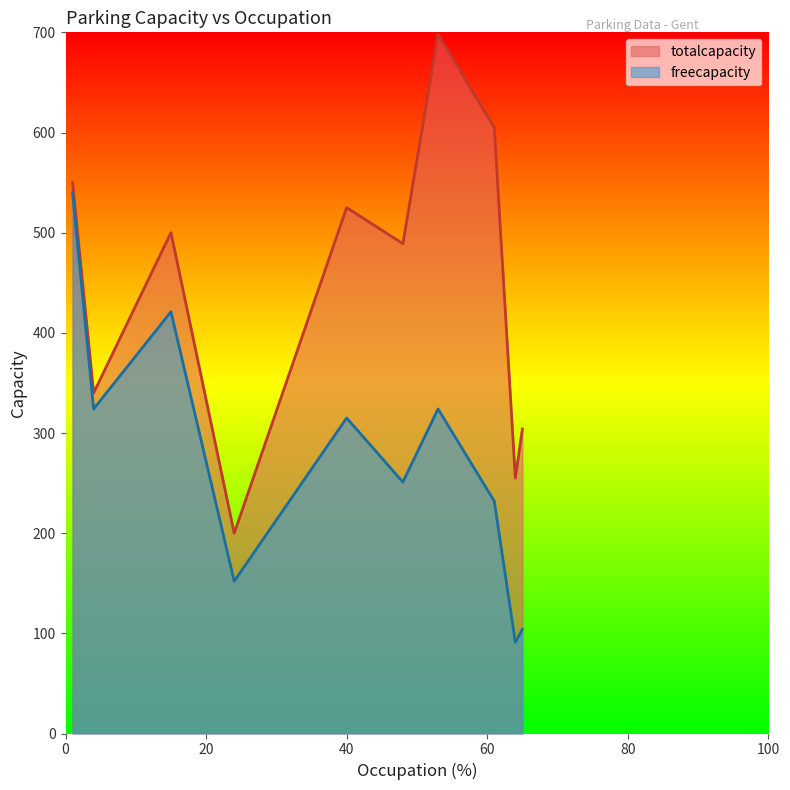

What is the minimum value for freecapacity?

91